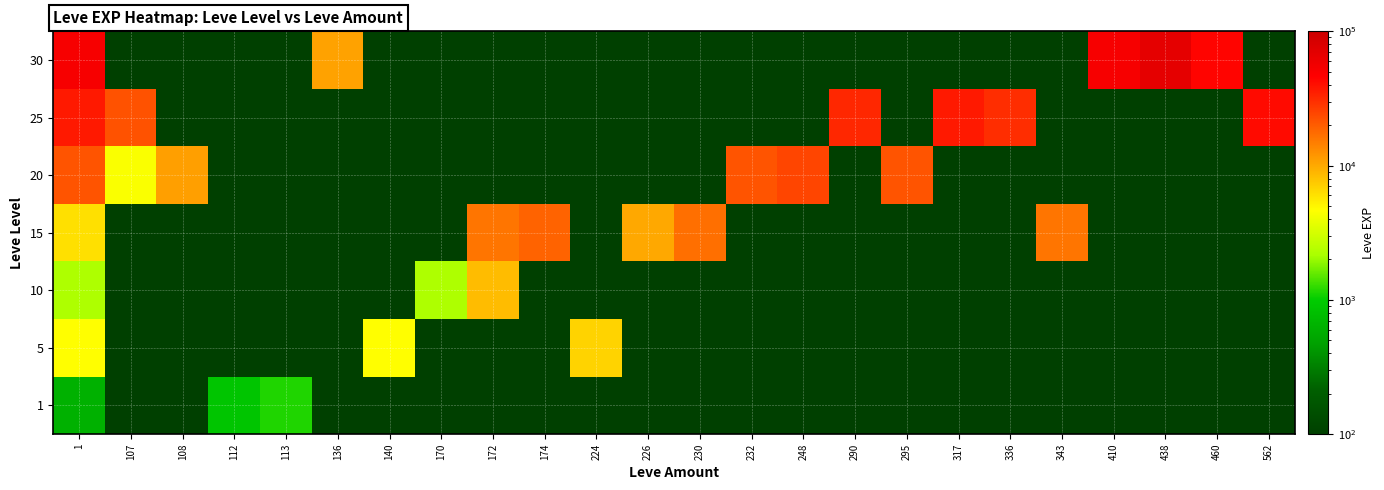

At how many categories does at least one series exceed 12652?

16